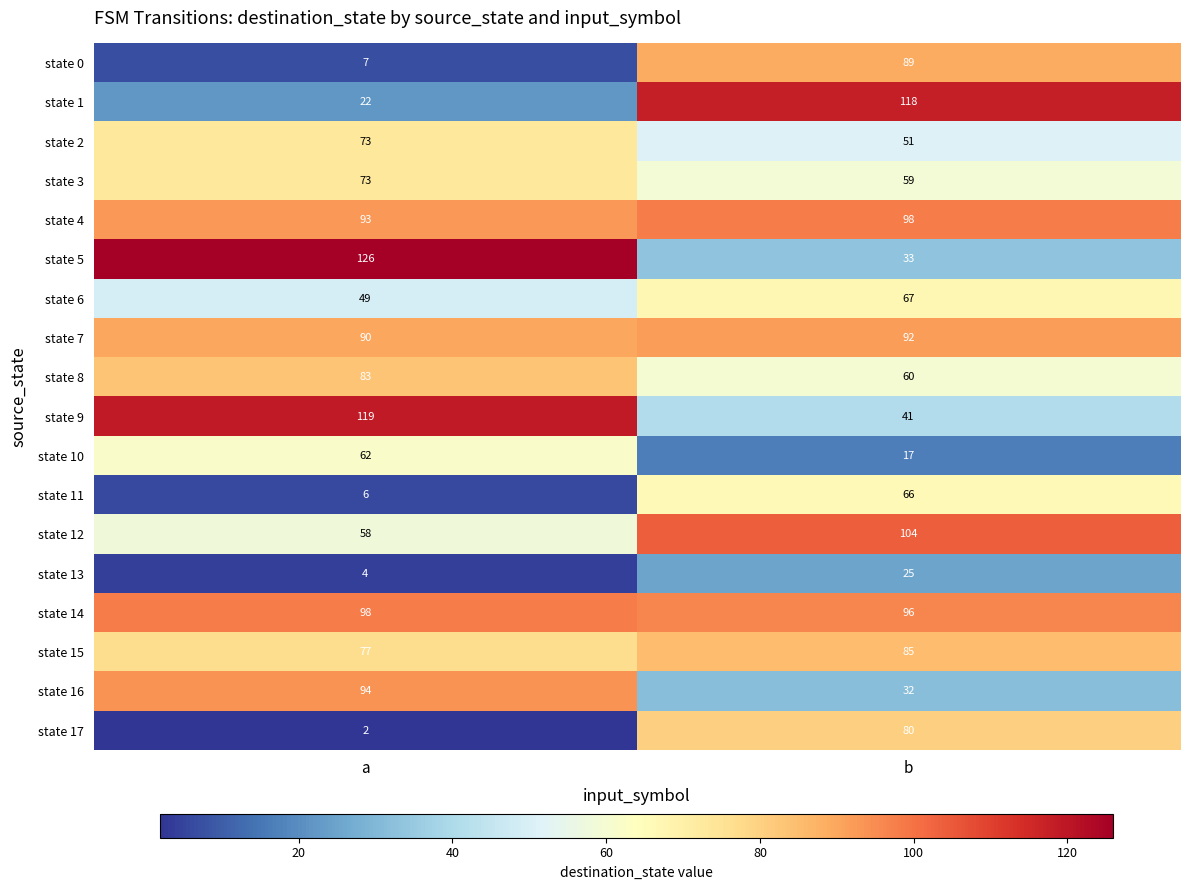

At which label does state 3 reach its minimum?

b